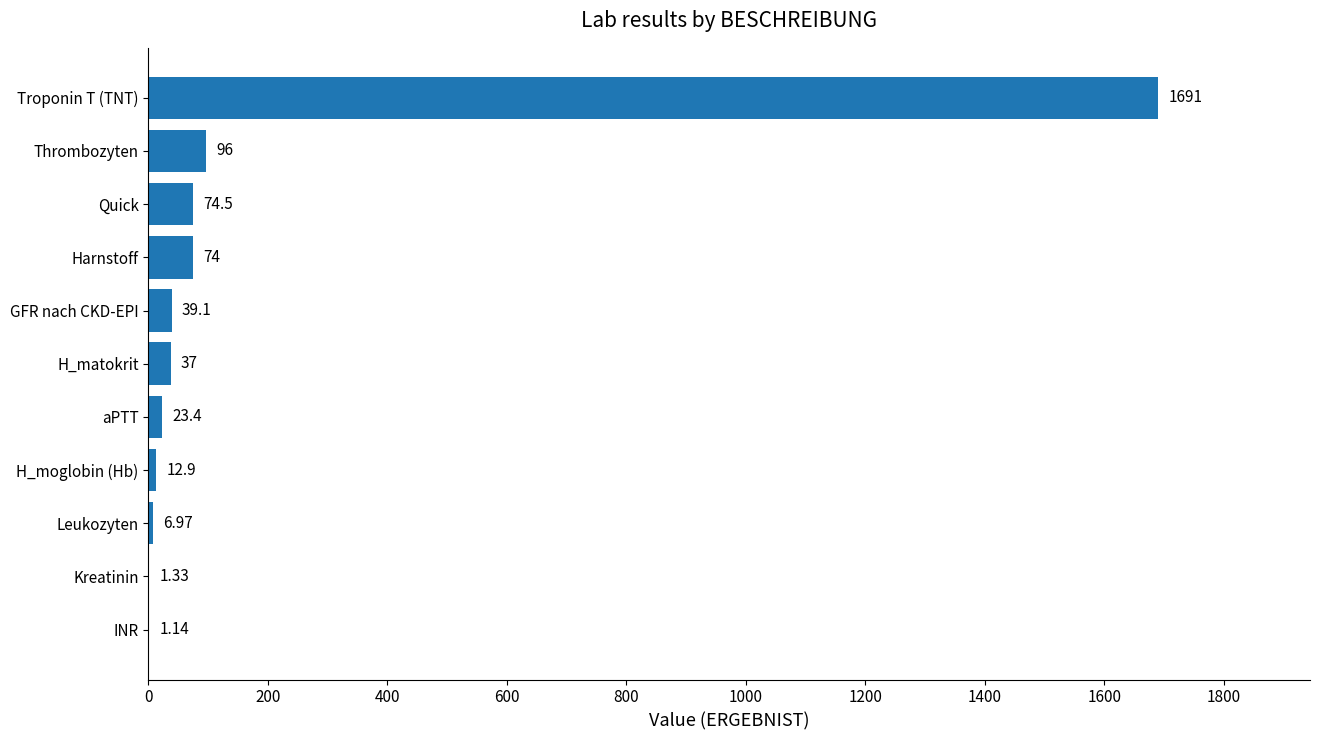

Which label corresponds to the largest value in the chart?

Troponin T (TNT)